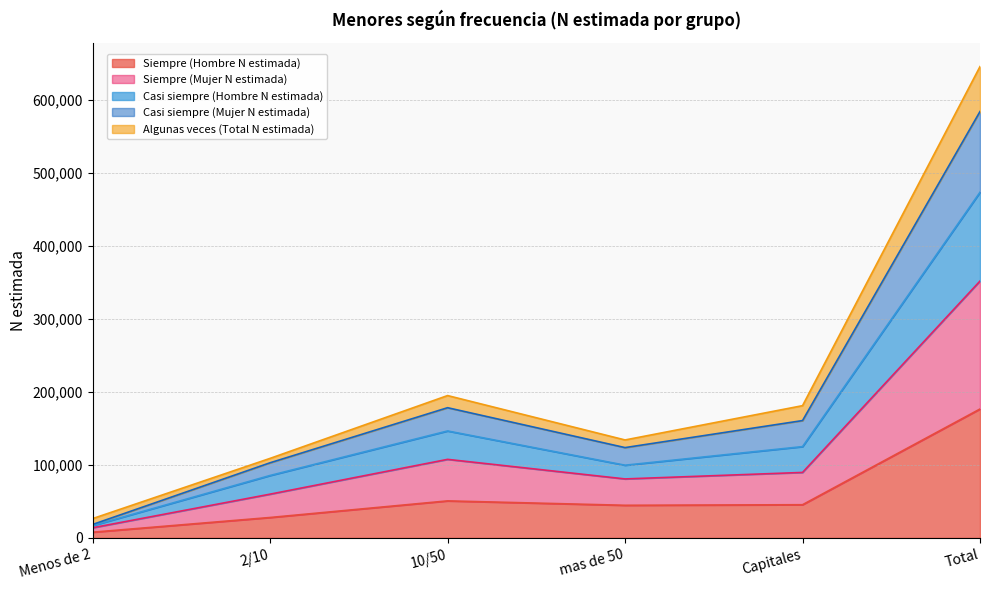

Which series changed the most between 10/50 and Capitales?

Siempre (Mujer N estimada)